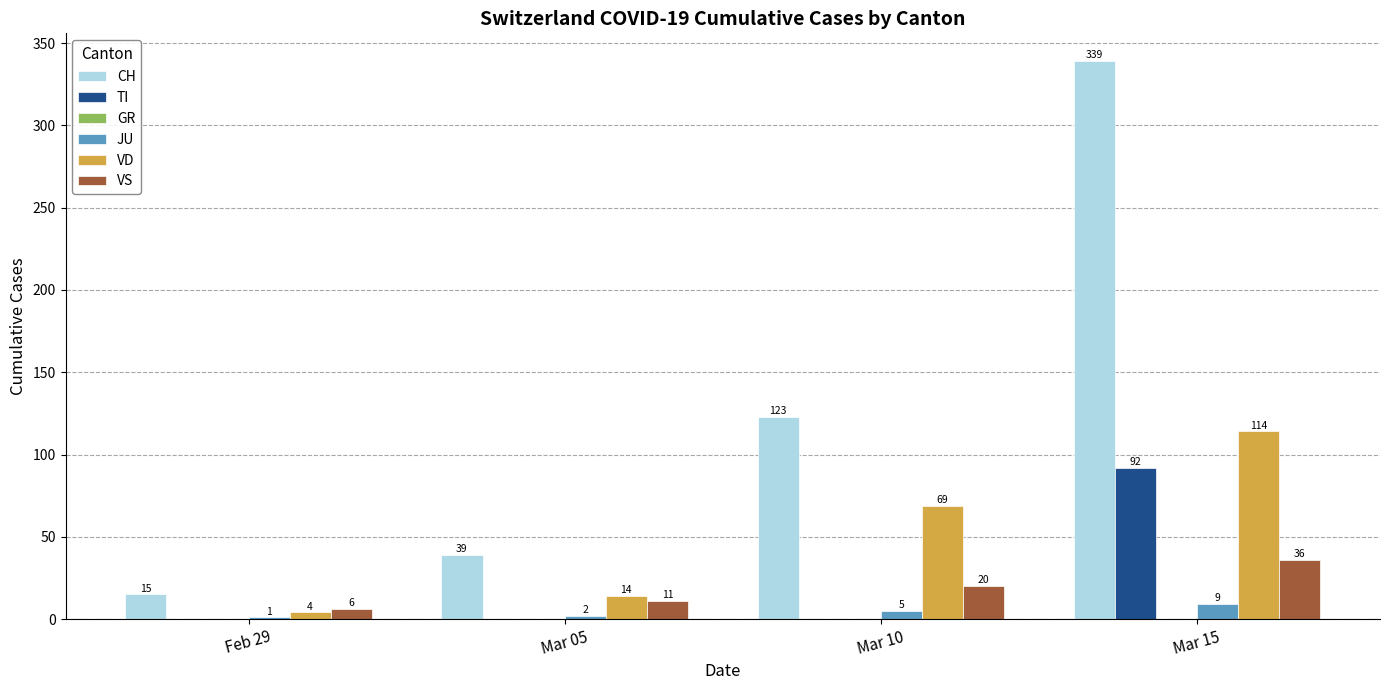

Read the CH value at Mar 05, to the nearest 50.

50